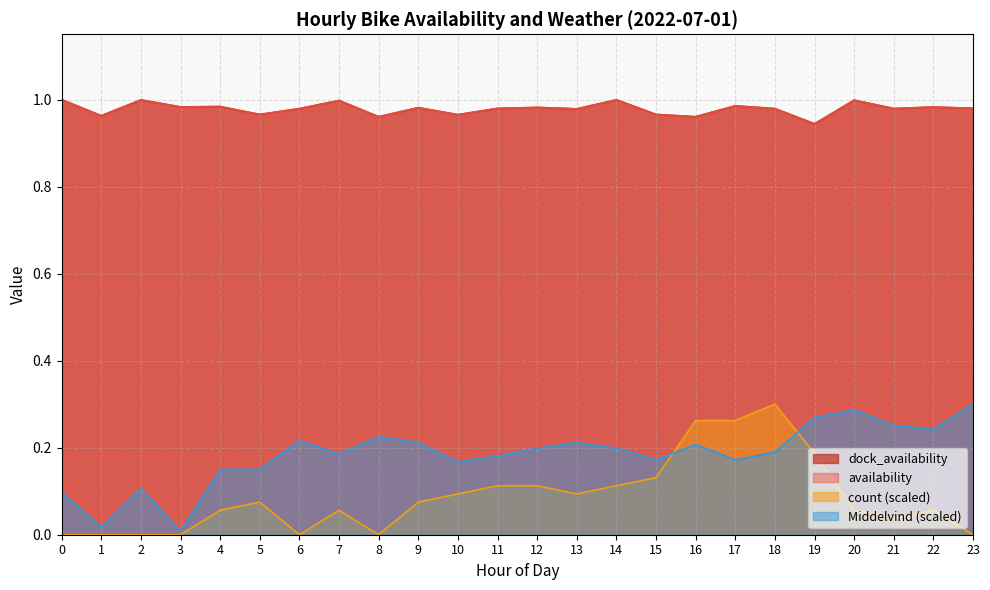

True or false: Middelvind and dock_availability cross at least once.

False